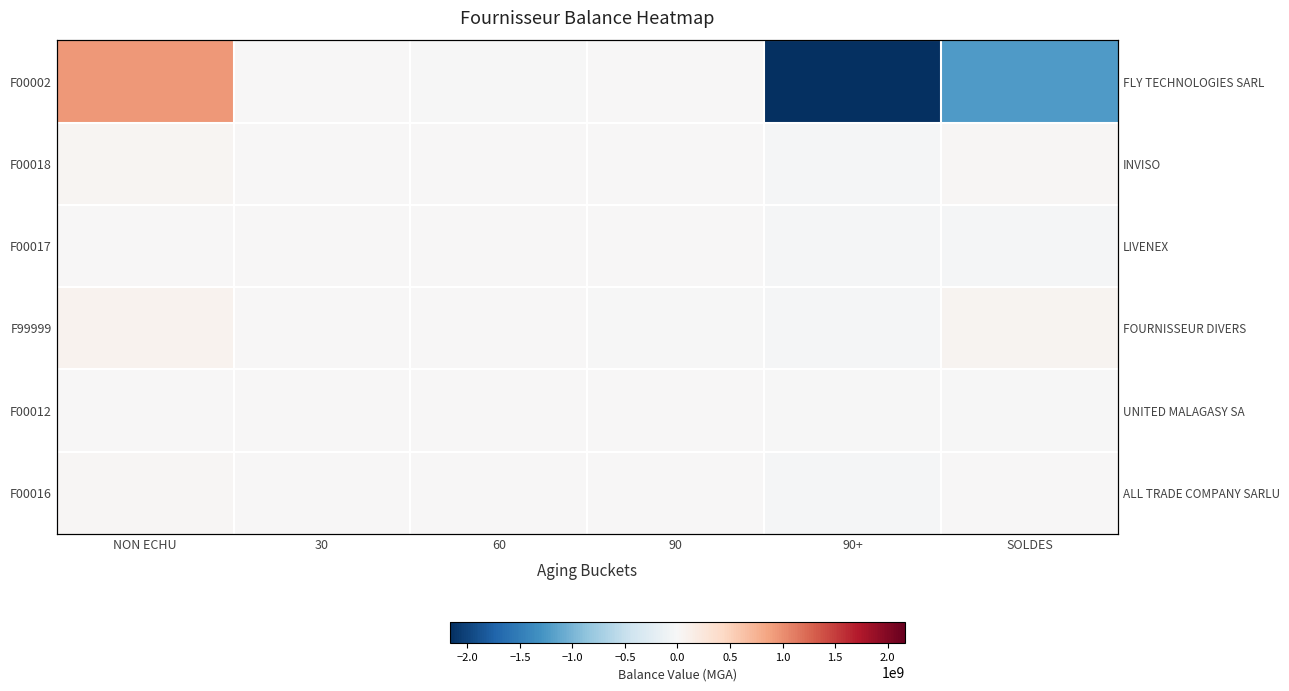

At which label does F00016 reach its minimum?

90+